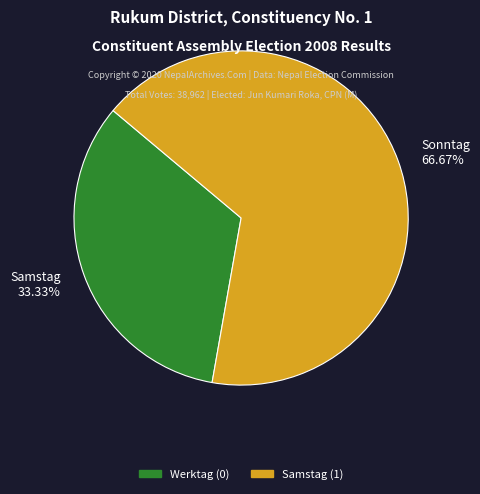

Is there a majority slice in this chart?

Yes